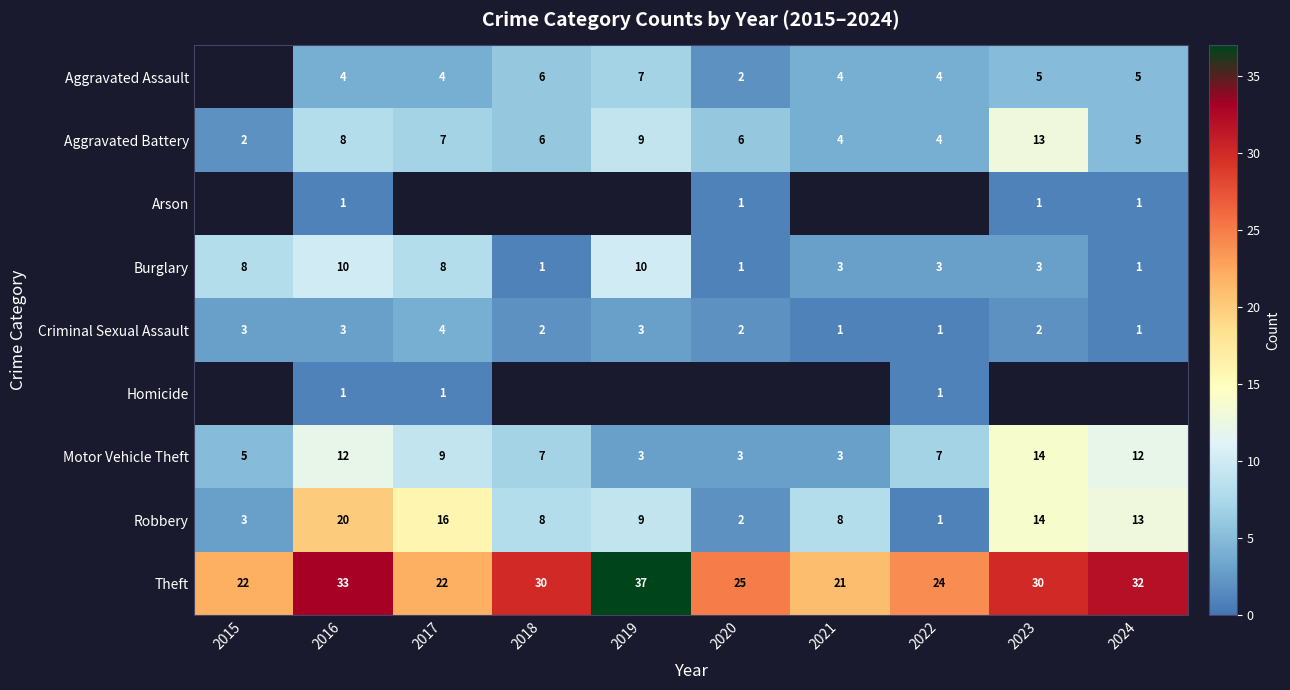

The Criminal Sexual Assault series shows 6 at 2017. True or false?

False